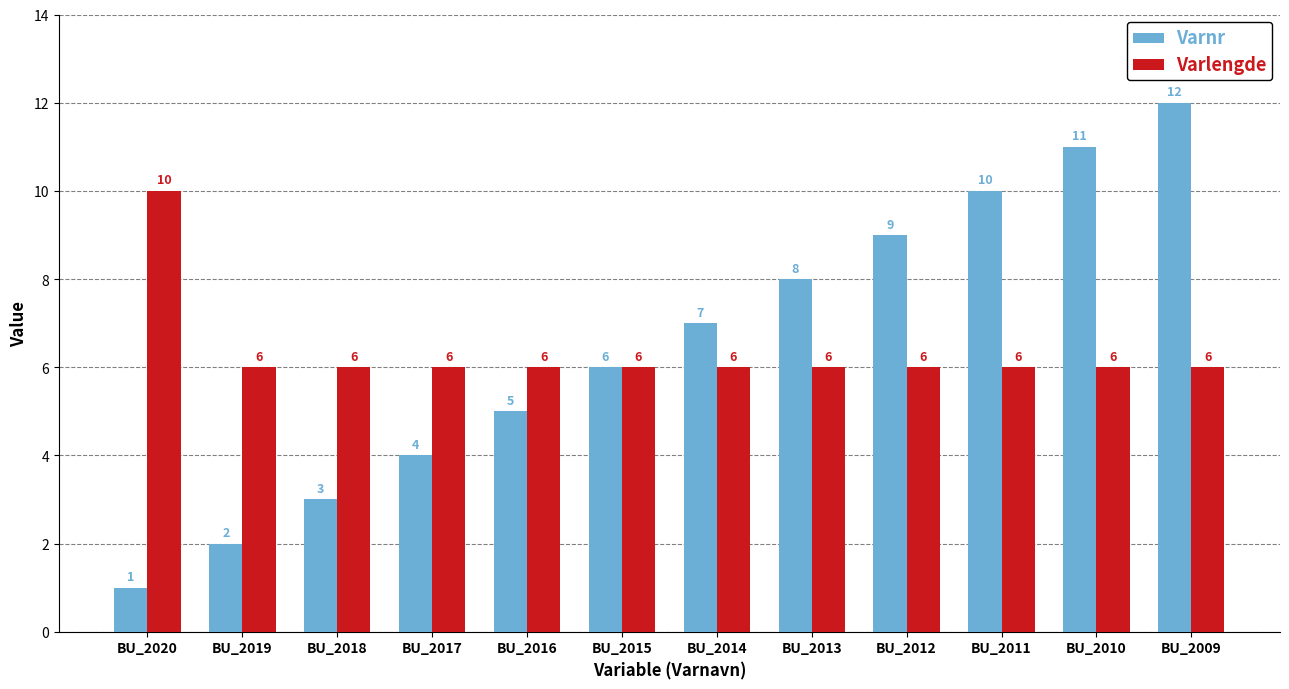

At which category does the chart reach its peak across all series?

BU_2009